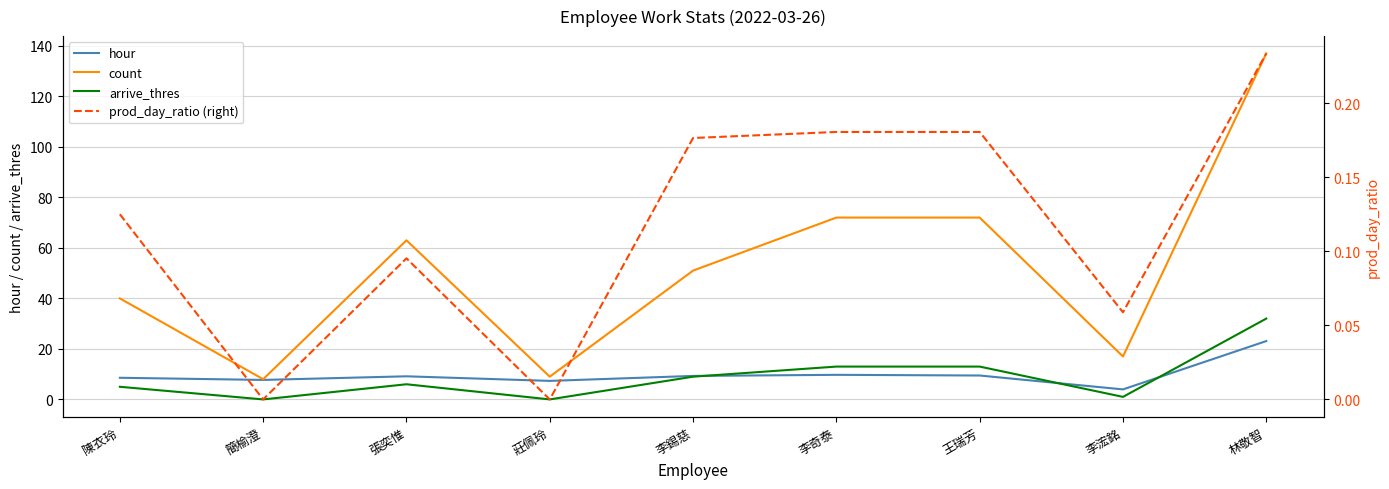

At which label does prod_day_ratio (right) reach its minimum?

簡榆澄